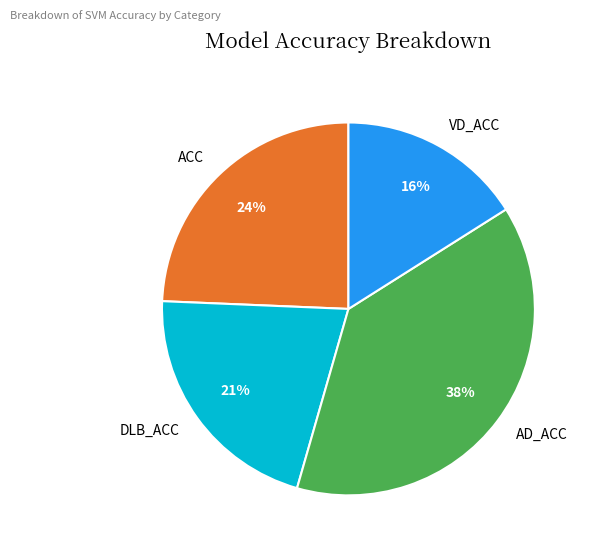

Do ACC and AD_ACC together represent more than half of the pie?

Yes